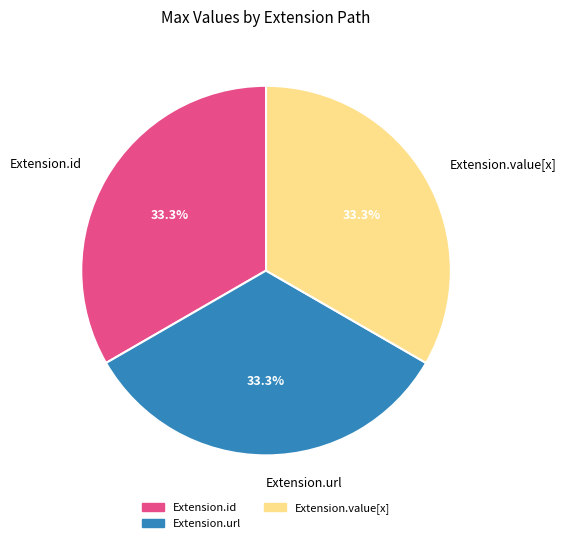

Is there a majority slice in this chart?

No